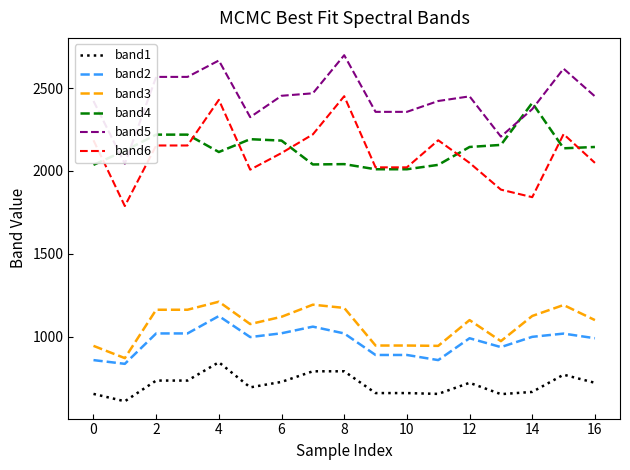

What is the minimum value shown in the chart?

609.5